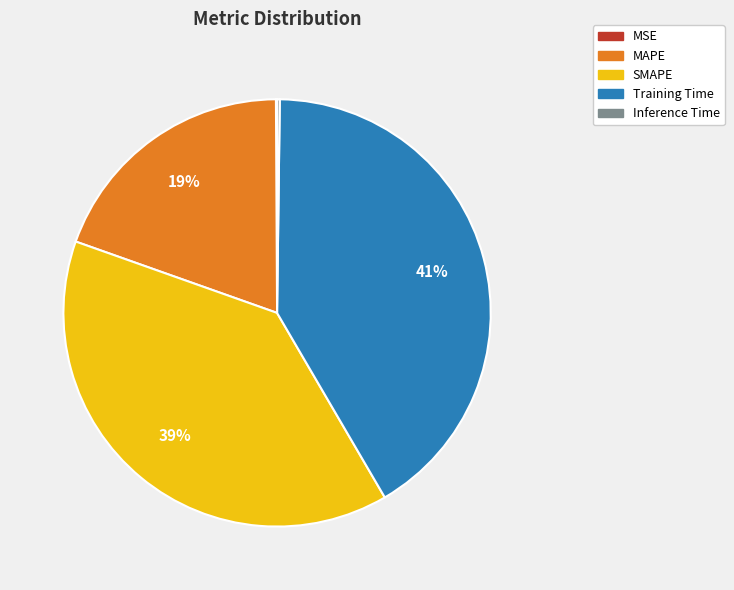

Approximately how many times larger is the value at Training Time compared to SMAPE?

1.1